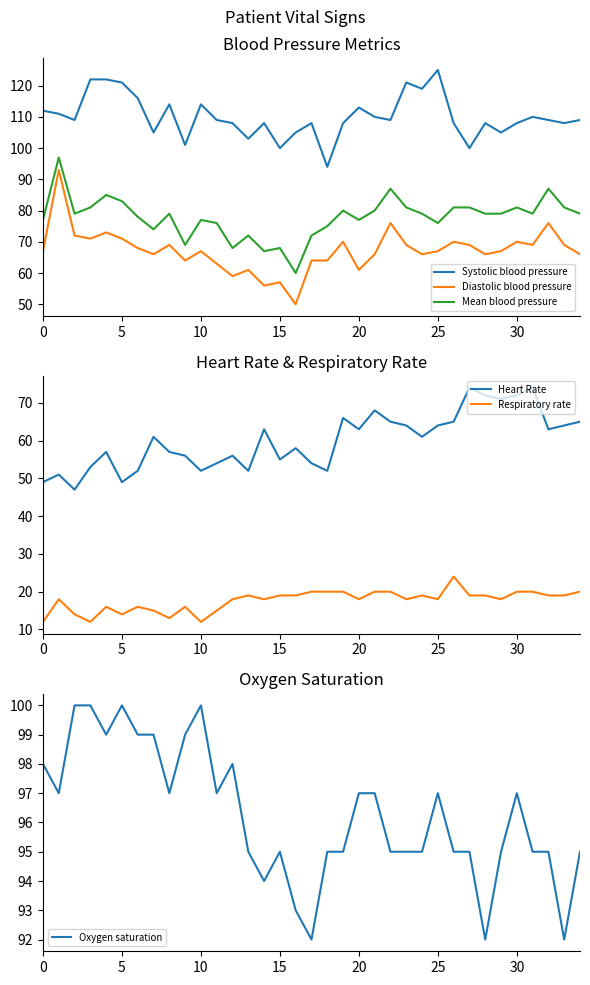

Is it true that Diastolic blood pressure equals 69 at 23?

True